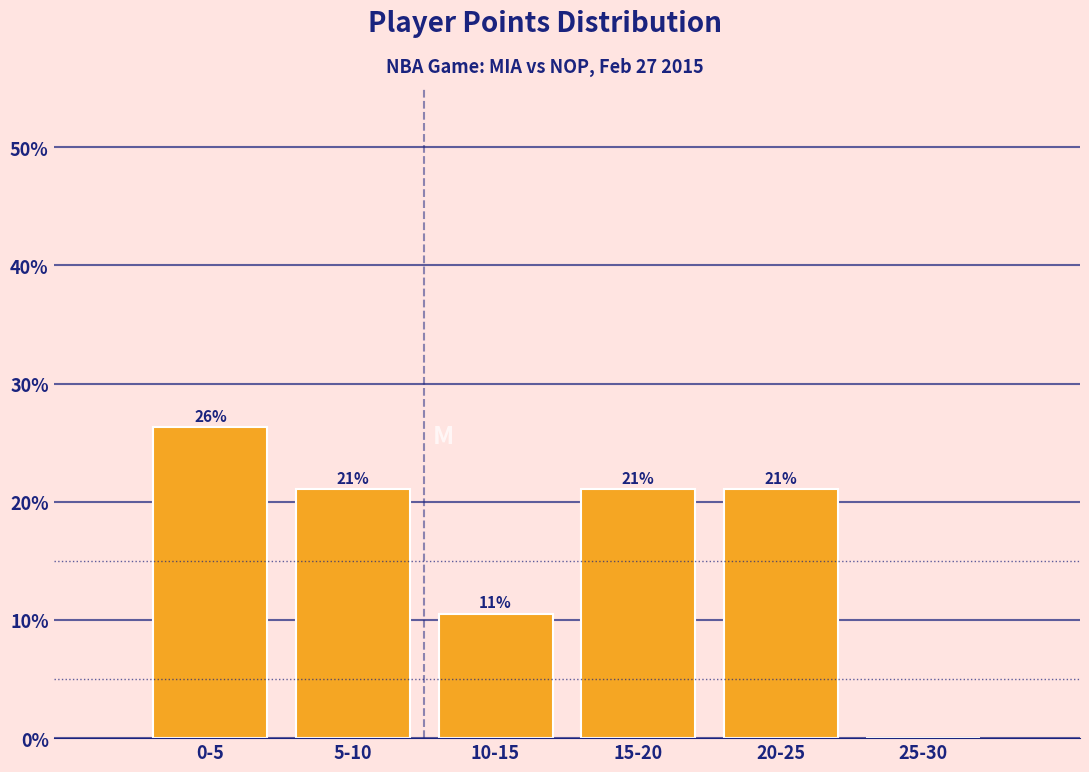

Read the value at 0-5.

26.3